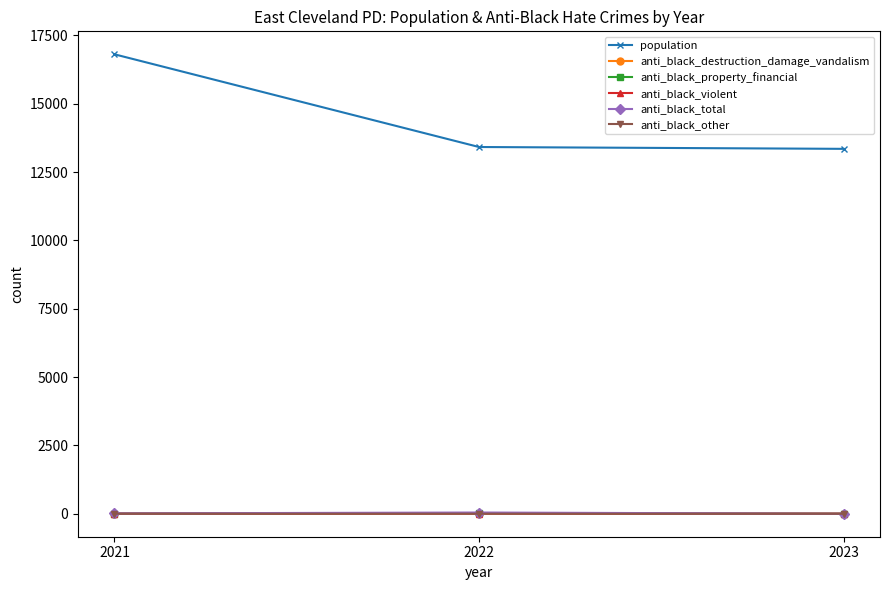

What is the value of the anti_black_property_financial point at the 1st from the left?

7